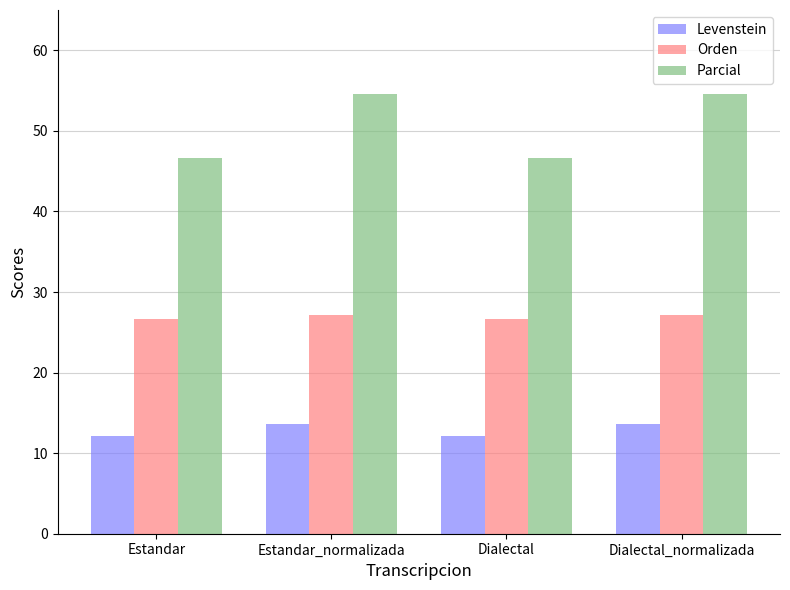

What are all the series names shown in the legend?

Levenstein, Orden, Parcial